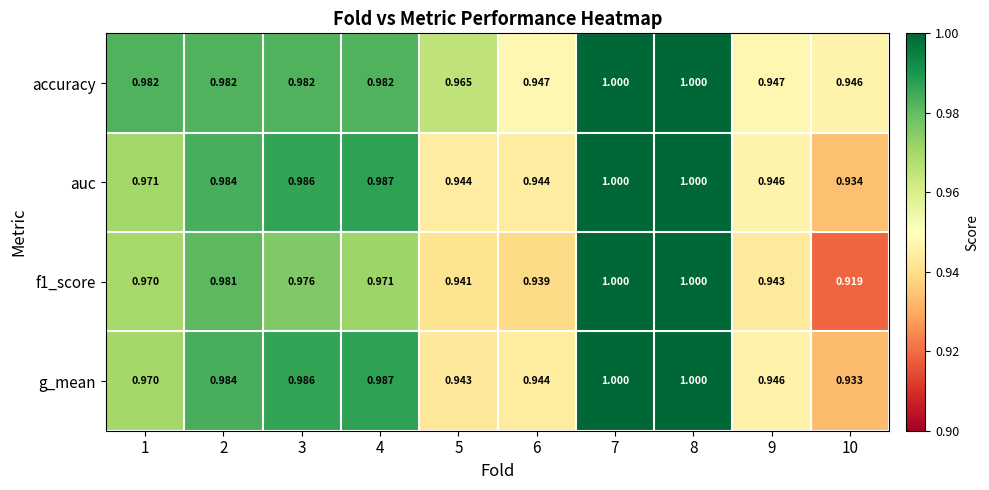

Reading left to right, transcribe all the data shown in this chart.

accuracy: 1=1.0	2=1.0	3=1.0	4=1.0	5=1.0	6=0.9	7=1.0	8=1.0	9=0.9	10=0.9
auc: 1=1.0	2=1.0	3=1.0	4=1.0	5=0.9	6=0.9	7=1.0	8=1.0	9=0.9	10=0.9
f1_score: 1=1.0	2=1.0	3=1.0	4=1.0	5=0.9	6=0.9	7=1.0	8=1.0	9=0.9	10=0.9
g_mean: 1=1.0	2=1.0	3=1.0	4=1.0	5=0.9	6=0.9	7=1.0	8=1.0	9=0.9	10=0.9